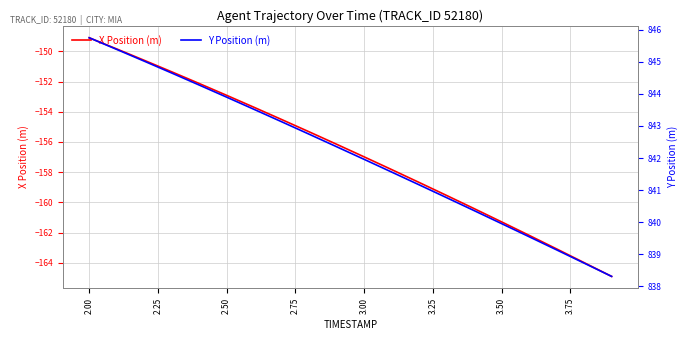

The value of X Position (m) at 2.50 is -264.2. True or false?

False